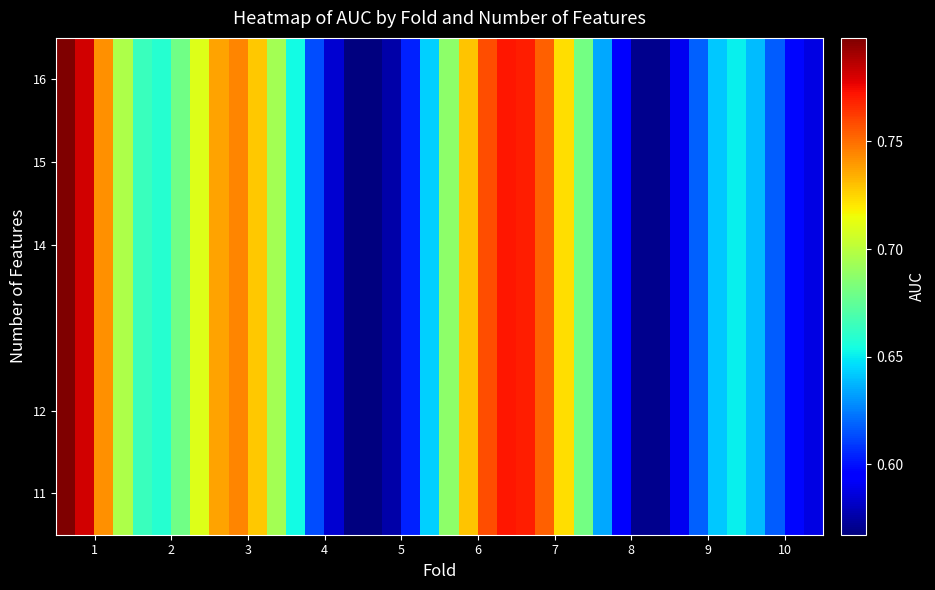

How many data points does each series have?

40